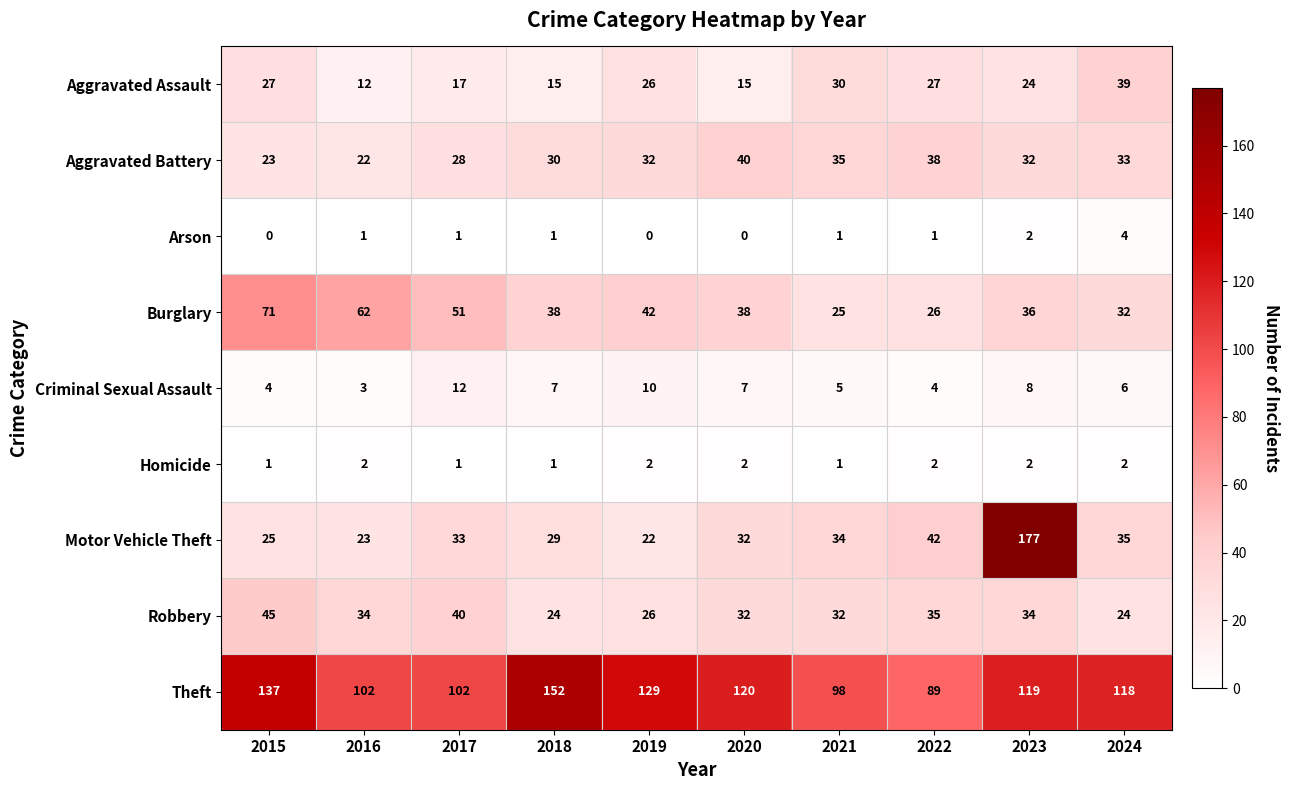

What is the difference between the maximum and minimum values in the Burglary series?

46